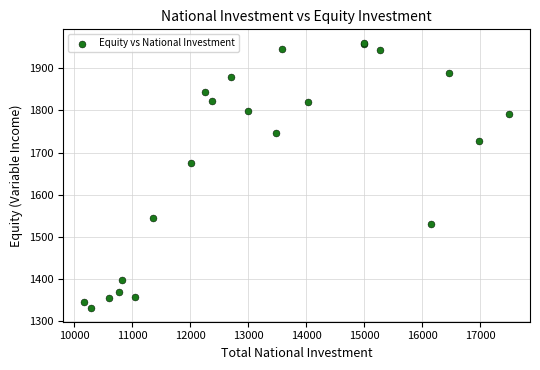

What Y value in the scatter plot is closest to 1645?

1674.7